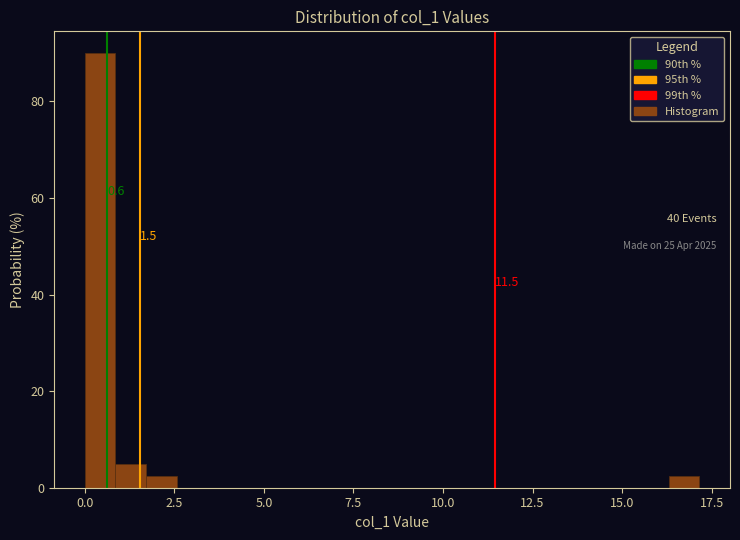

Around what value on the x-axis is the tallest bar? Give the approximate position of its centre, as read against the axis.

0.5